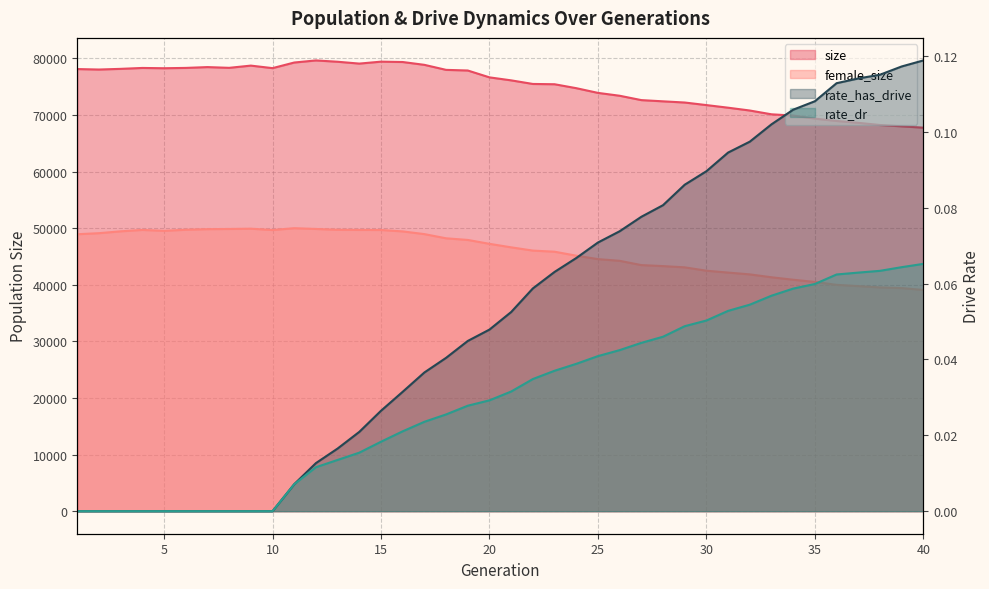

What is the spread (max minus min) of values at 36?

68934.9